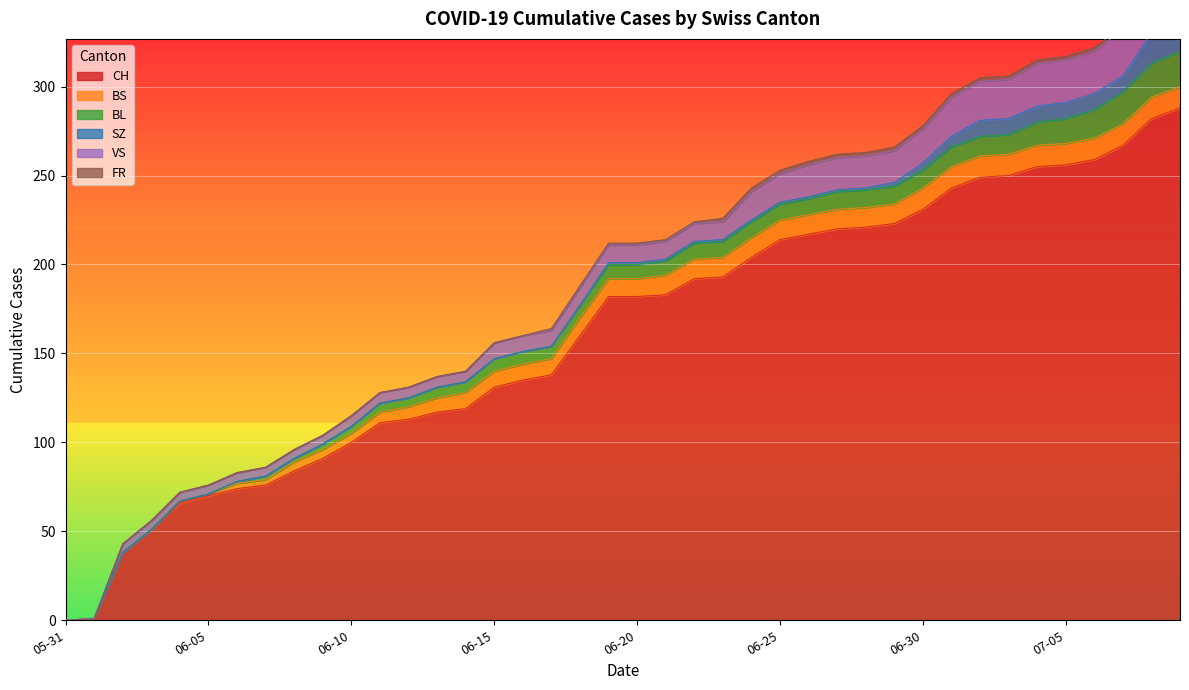

What position from the right is 2020-07-09?

1